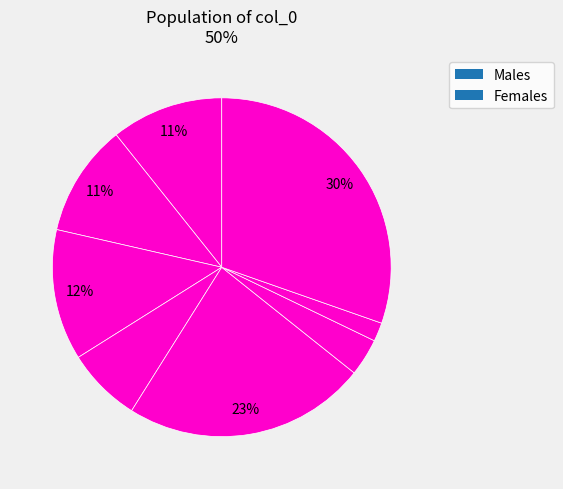

How many segments does this pie chart have?

8